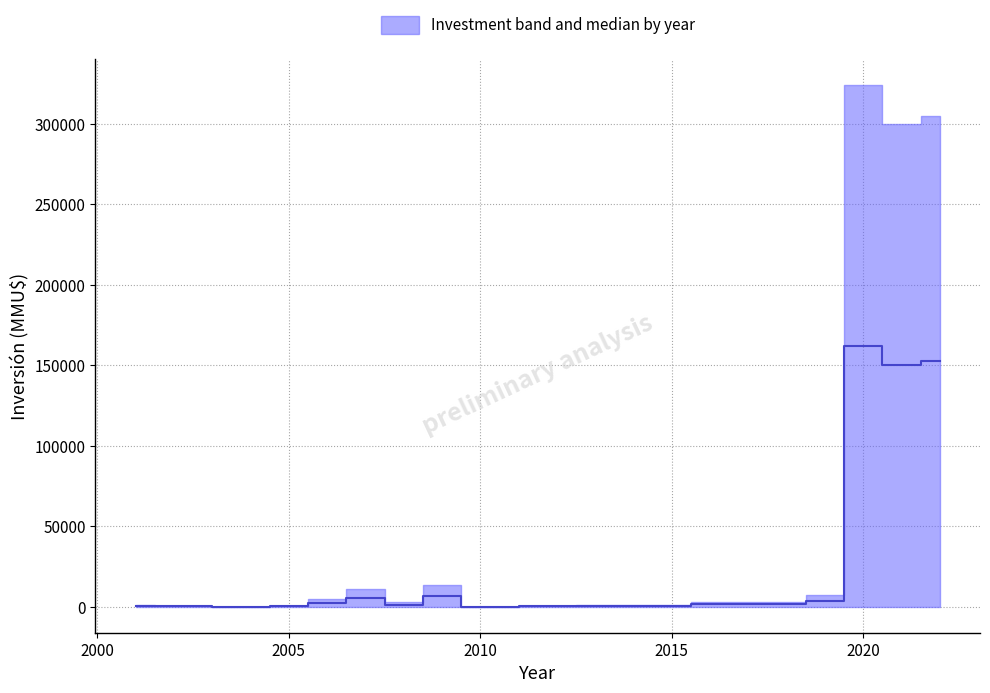

How many interior local valleys does the upper series have?

4